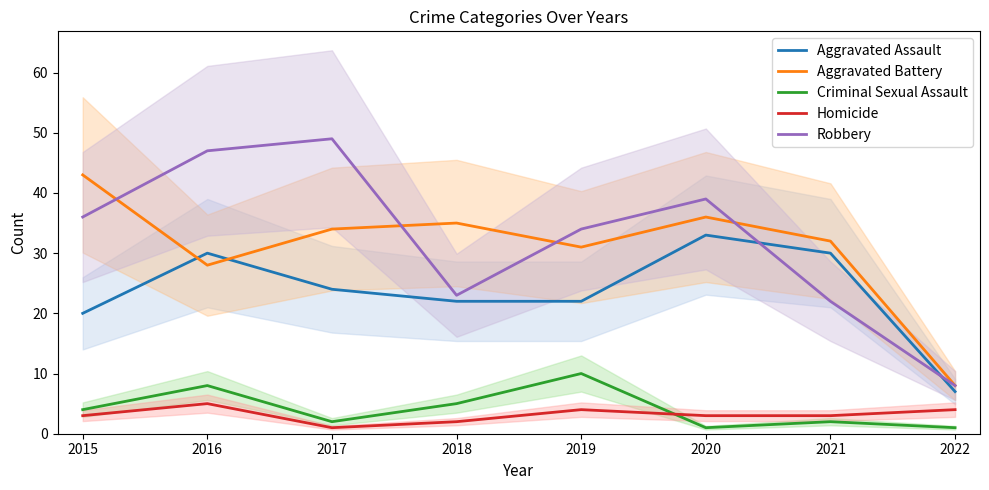

What is the difference between the highest and lowest values at 2022?

7